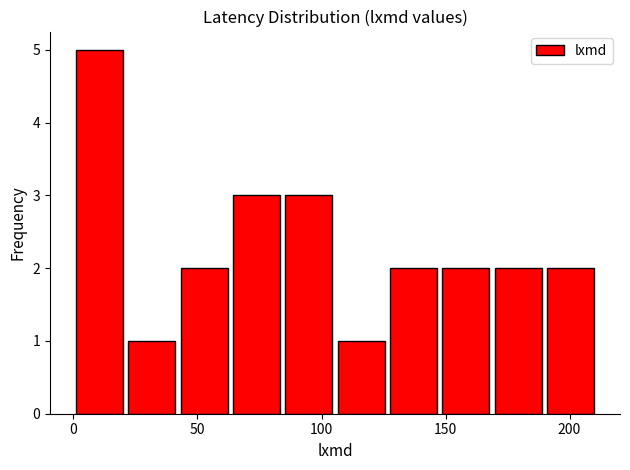

Reading left to right, list every bar in this chart as the range it spans on the x-axis followed by its height. Neither the bar edges nor the heights are printed on the chart, so give them approximately, as read against the axes.

0 to 20: 5
20 to 45: 1
45 to 65: 2
65 to 85: 3
85 to 105: 3
105 to 130: 1
130 to 150: 2
150 to 170: 2
170 to 190: 2
190 to 210: 2